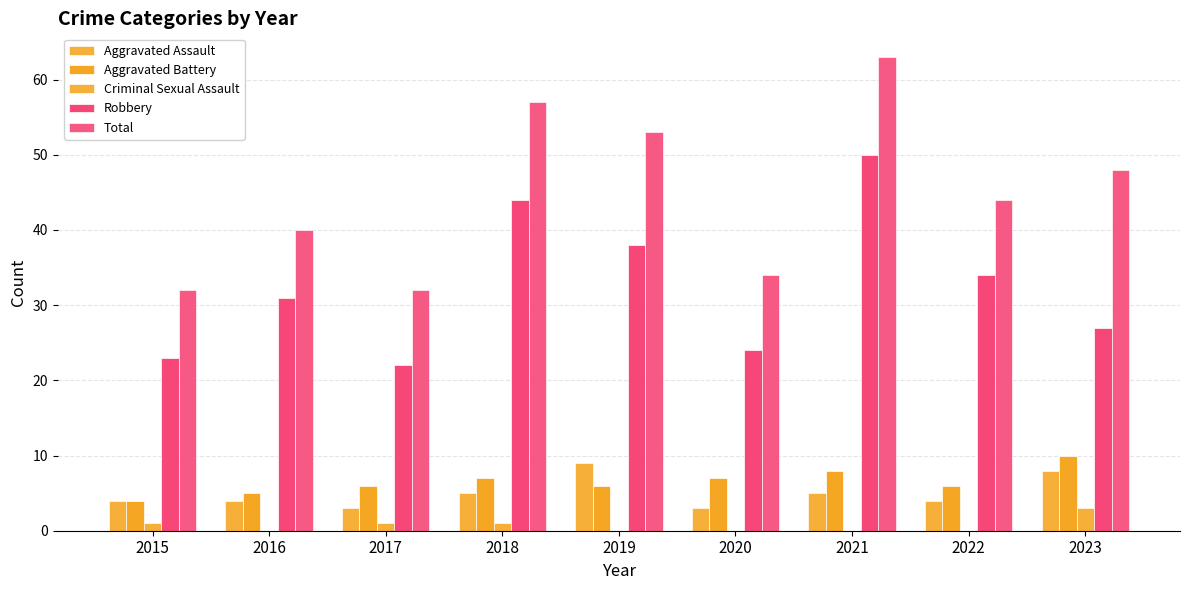

True or false: Aggravated Battery has a value of 3 at 2023.

False